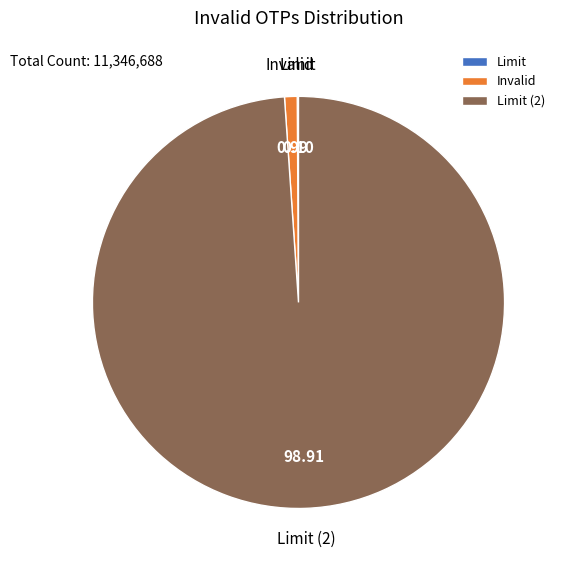

True or false: Invalid accounts for 1% of the total.

True